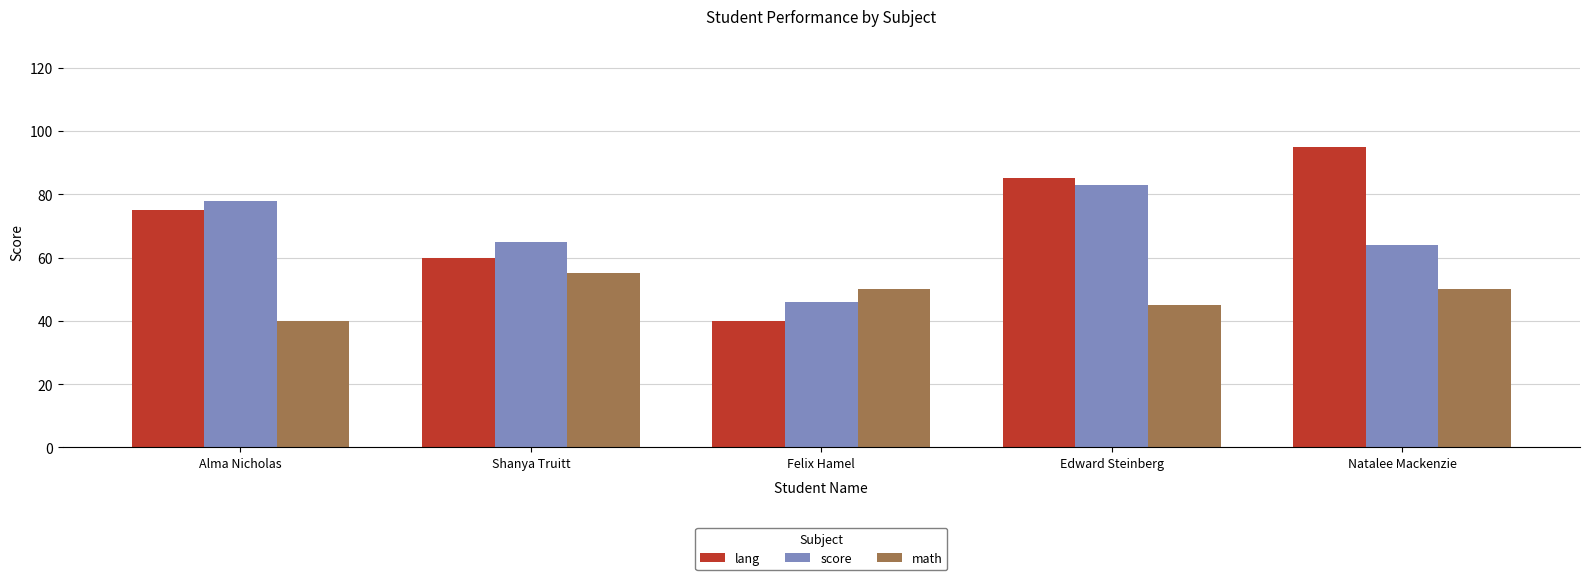

What is the difference between the highest and lowest values at Felix Hamel?

10